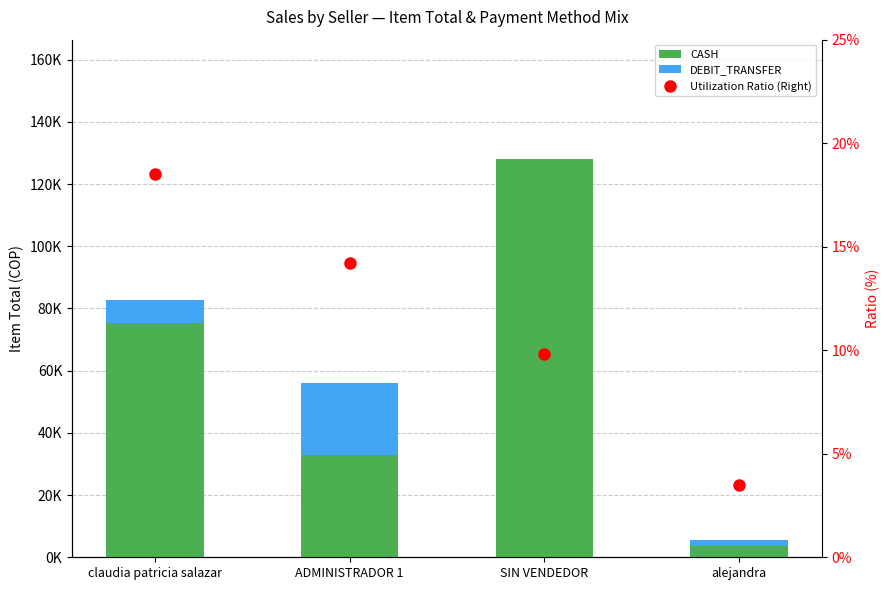

What are all the series names shown in the legend?

CASH, DEBIT_TRANSFER, Utilization Ratio (Right)